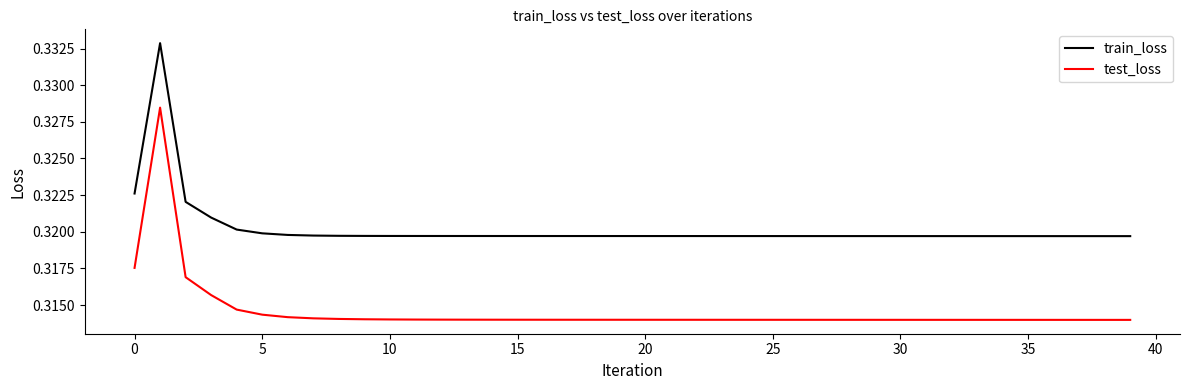

Which series has the largest total across all categories?

train_loss